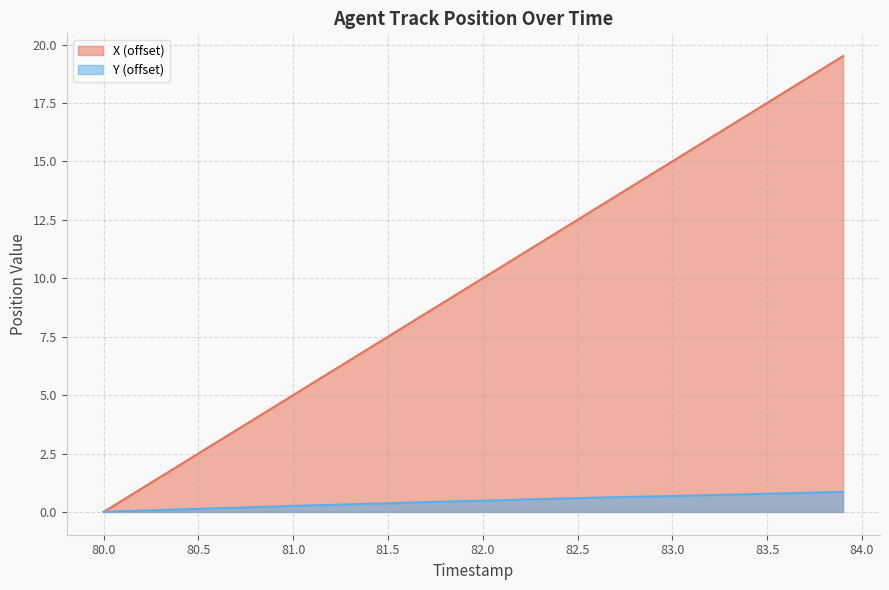

What is the maximum value shown in the chart?

19.5